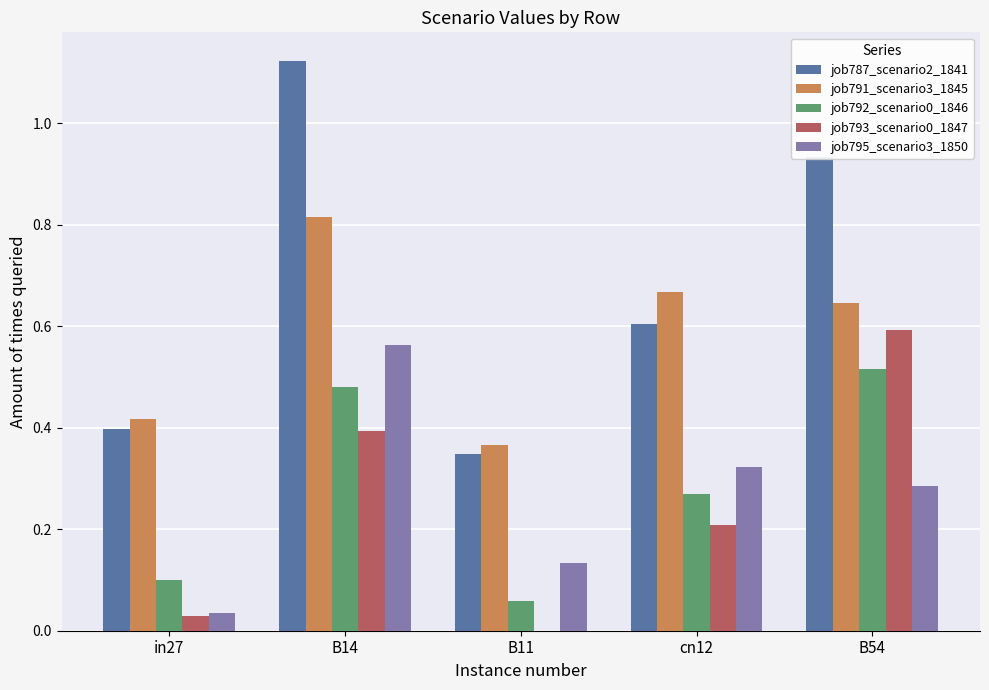

Which category has the highest value in the job791_scenario3_1845 series?

B14